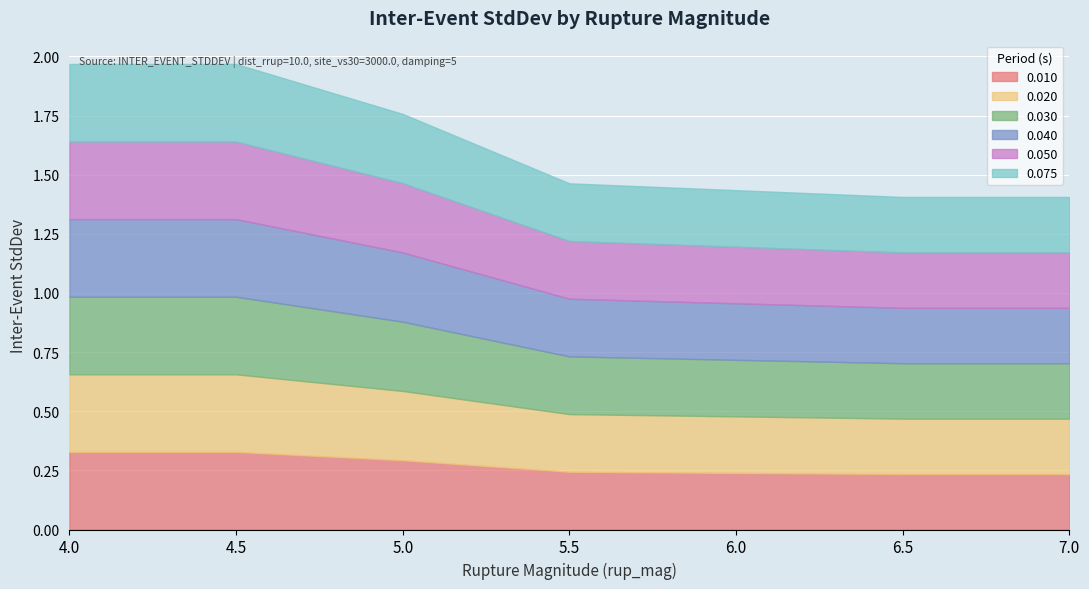

How many lines are shown in the chart?

6